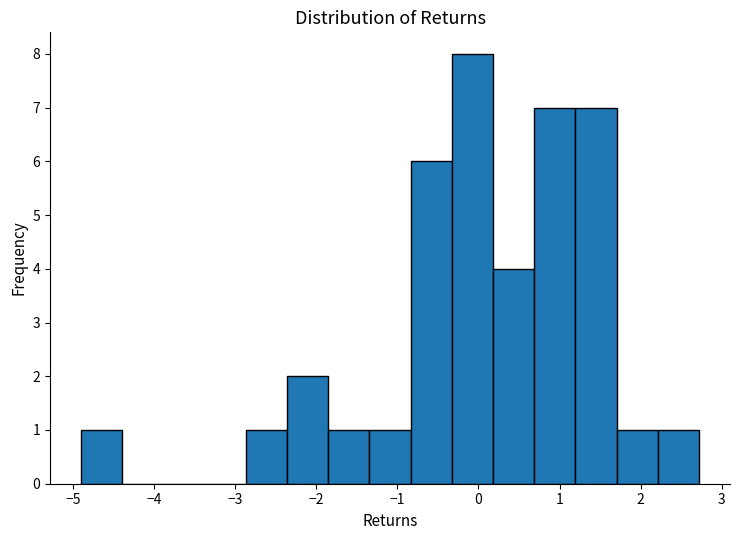

Reading left to right, transcribe this chart: for each bar, give the range it covers on the x-axis and its height. Neither the bar edges nor the heights are printed on the chart, so give them approximately, as read against the axes.

-4.9 to -4.4: 1
-4.4 to -3.9: 0
-3.9 to -3.4: 0
-3.4 to -2.9: 0
-2.9 to -2.4: 1
-2.4 to -1.9: 2
-1.9 to -1.3: 1
-1.3 to -0.8: 1
-0.8 to -0.3: 6
-0.3 to 0.2: 8
0.2 to 0.7: 4
0.7 to 1.2: 7
1.2 to 1.7: 7
1.7 to 2.2: 1
2.2 to 2.7: 1